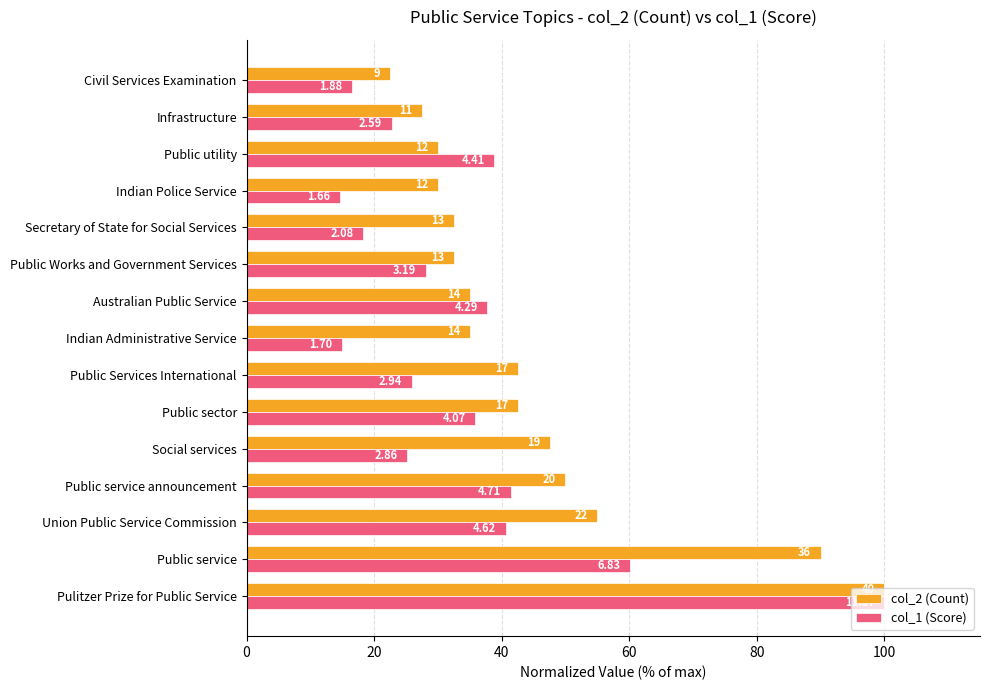

Reading left to right, transcribe all the data shown in this chart.

col_2 (Count): 100.0	90.0	55.0	50.0	47.5	42.5	42.5	35.0	35.0	32.5	32.5	30.0	30.0	27.5	22.5
col_1 (Score): 100.0	60.1	40.6	41.4	25.1	35.8	25.9	14.9	37.8	28.1	18.3	14.6	38.8	22.7	16.5